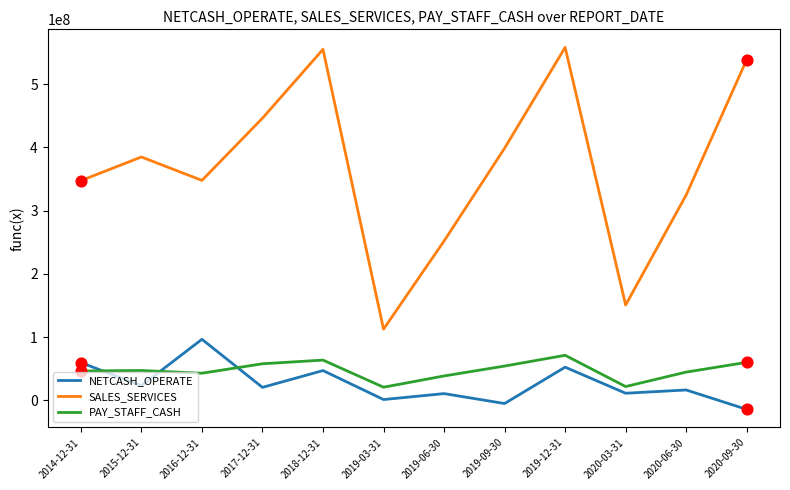

Is the value of SALES_SERVICES at 2020-06-30 greater than the value of NETCASH_OPERATE at 2020-03-31?

Yes